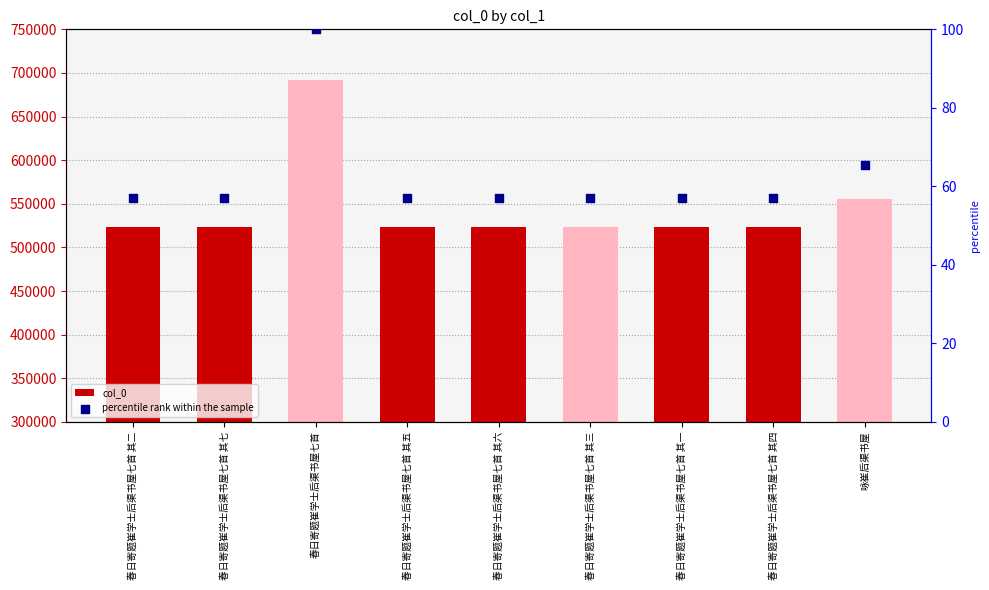

Is the value of percentile rank within the sample at 咏崔后渠书屋 greater than the value of col_0 at 春日寄题崔学士后渠书屋七首 其四?

No